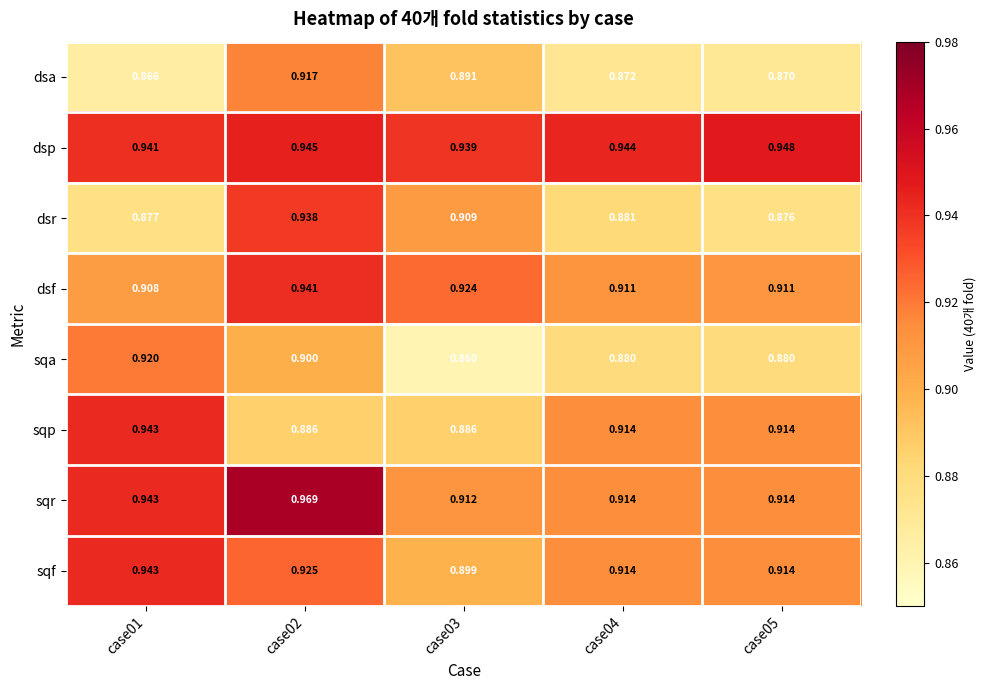

Between case02 and case03, which series saw the biggest shift?

sqr